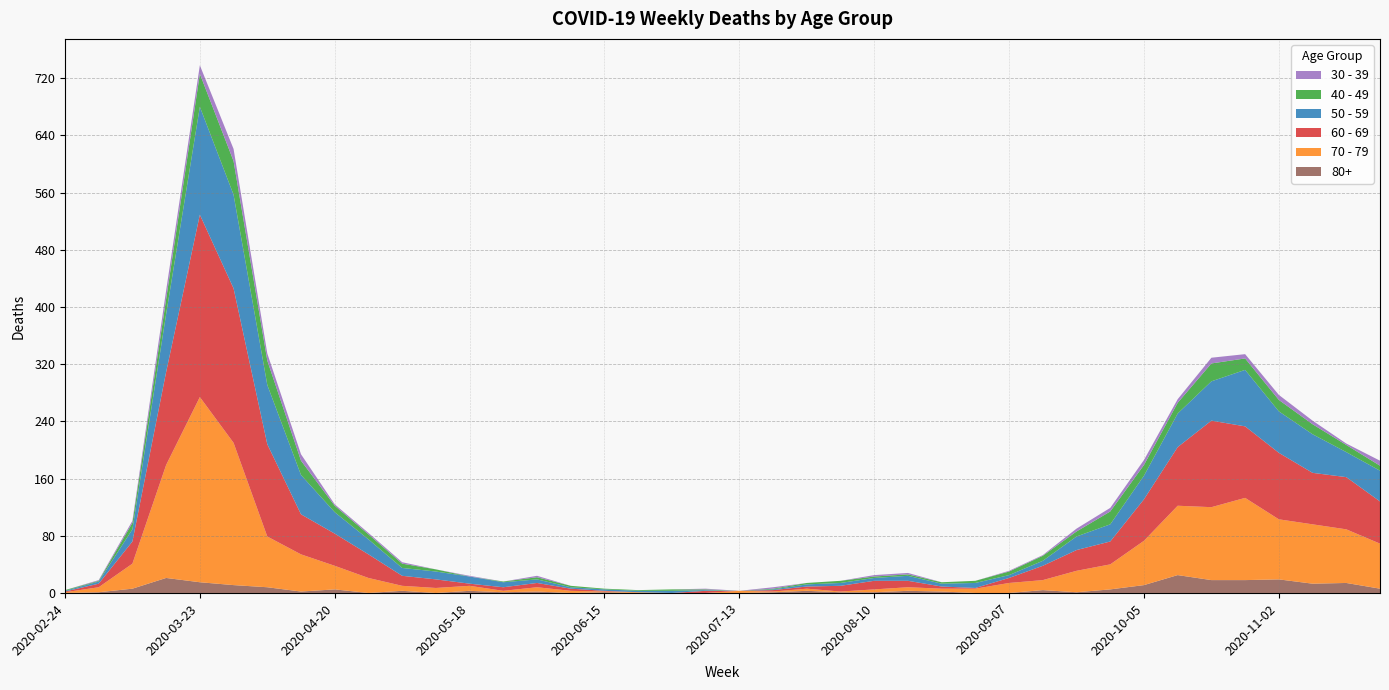

Reading left to right, list all the values displayed in this chart.

60 - 69: 1	5	31	130	255	216	129	56	45	33	14	12	3	5	6	3	1	0	0	3	0	2	3	8	12	9	3	1	7	20	29	32	58	82	121	100	93	72	73	59
70 - 79: 1	7	35	158	259	199	71	52	33	21	7	7	7	2	6	3	1	1	0	0	3	1	3	1	4	5	4	6	14	14	30	35	62	97	102	115	84	83	75	63
50 - 59: 1	3	17	81	151	131	83	55	30	21	11	11	10	7	5	2	2	2	3	1	0	1	3	4	4	7	4	7	4	7	19	24	33	47	55	79	58	54	35	43
40 - 49: 1	1	9	21	46	47	34	20	9	7	6	3	0	1	3	2	1	1	2	1	0	1	2	3	2	2	2	3	5	7	7	18	15	15	25	16	16	14	10	7
30 - 39: 0	1	3	12	12	17	10	9	2	2	2	0	1	0	2	0	0	0	0	1	0	2	0	0	2	2	0	0	1	1	4	5	7	5	8	6	7	5	2	7
80+: 0	1	6	21	15	11	8	2	5	0	3	0	3	1	2	0	1	0	0	0	0	1	3	1	1	3	2	0	0	4	1	5	11	25	18	18	19	13	14	6